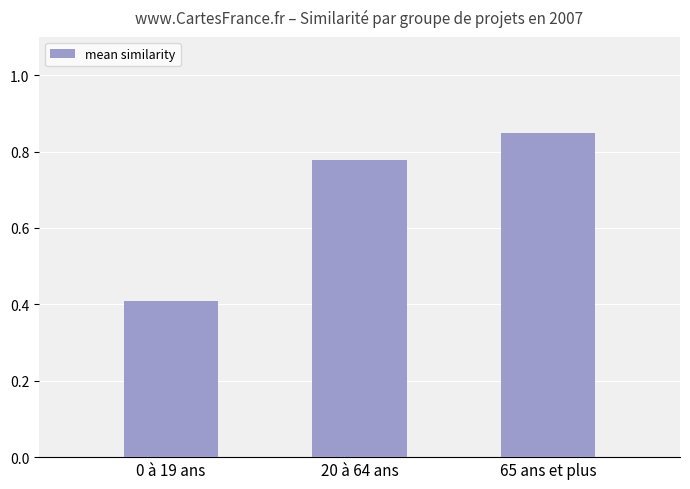

What is the difference between the values at 65 ans et plus and 20 à 64 ans?

0.1